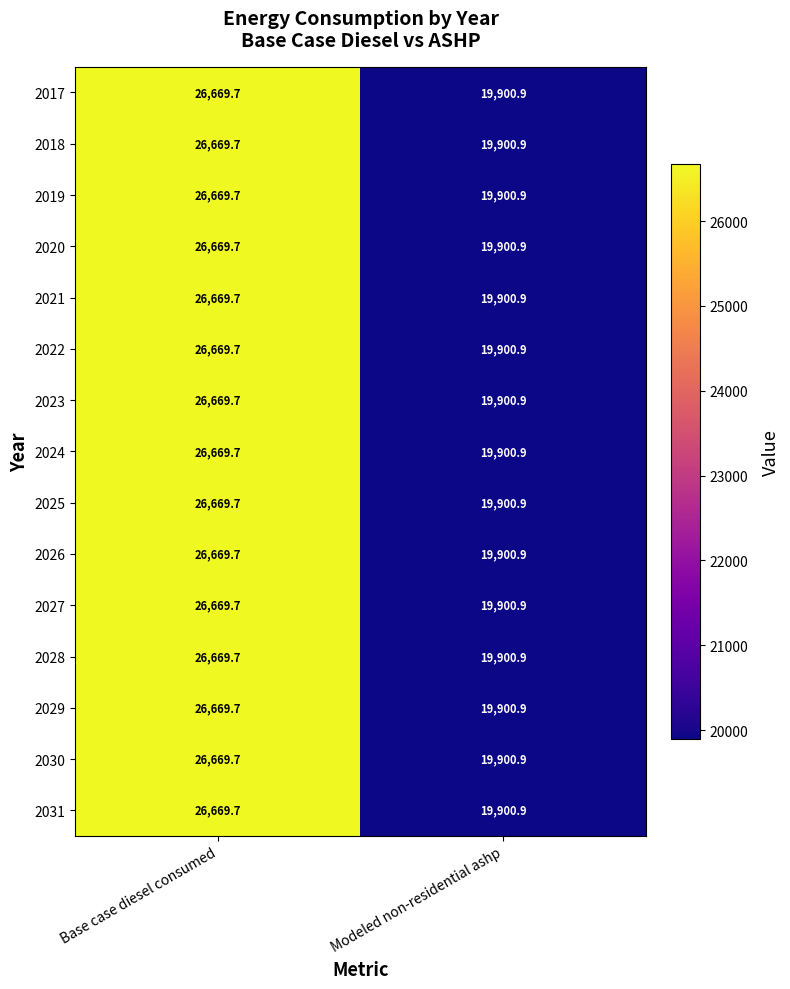

Reading left to right, list all the values displayed in this chart.

2017: 26669.7	19900.9
2018: 26669.7	19900.9
2019: 26669.7	19900.9
2020: 26669.7	19900.9
2021: 26669.7	19900.9
2022: 26669.7	19900.9
2023: 26669.7	19900.9
2024: 26669.7	19900.9
2025: 26669.7	19900.9
2026: 26669.7	19900.9
2027: 26669.7	19900.9
2028: 26669.7	19900.9
2029: 26669.7	19900.9
2030: 26669.7	19900.9
2031: 26669.7	19900.9